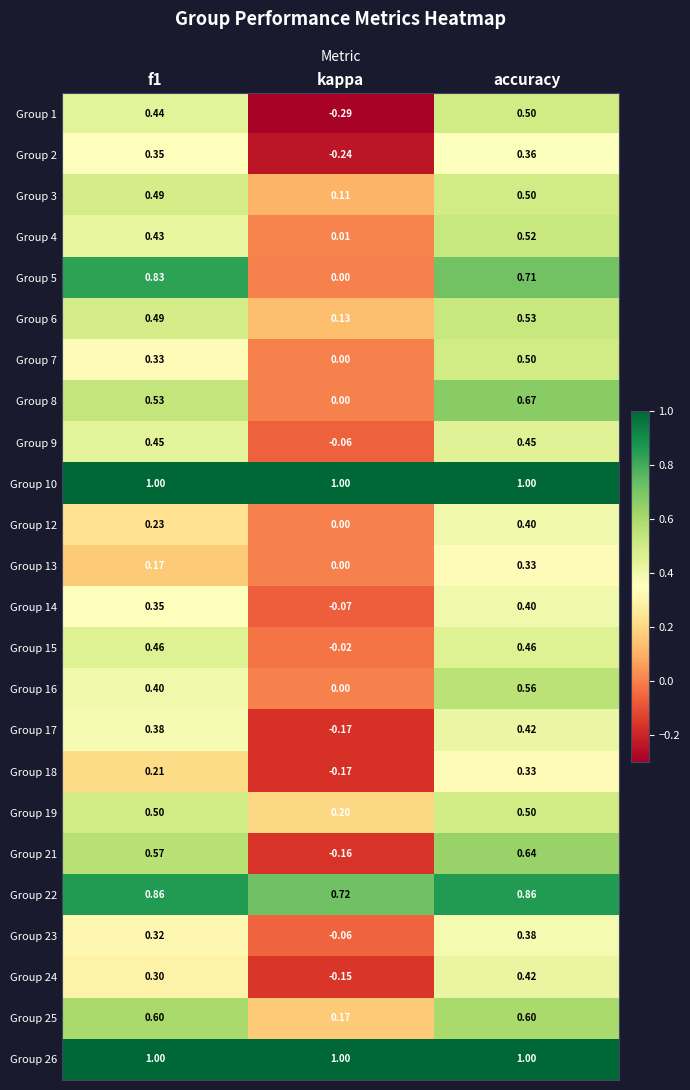

At which label does Group 22 reach its minimum?

kappa